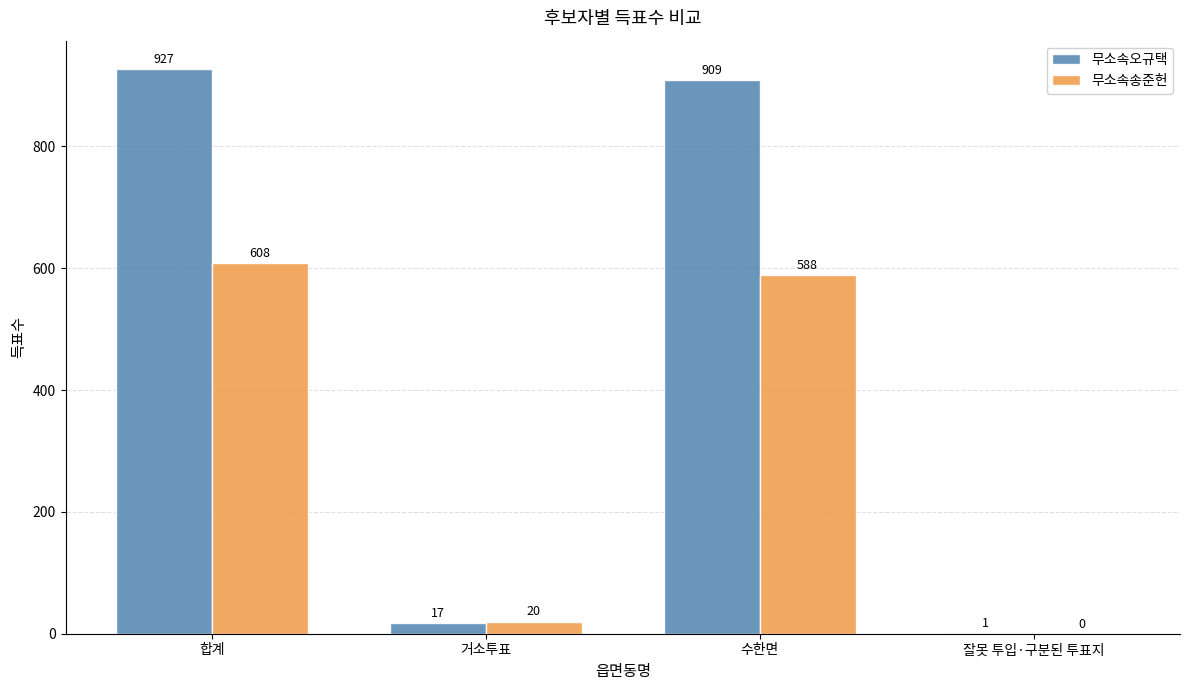

What is the sum of all 무소속송준헌 values?

1216